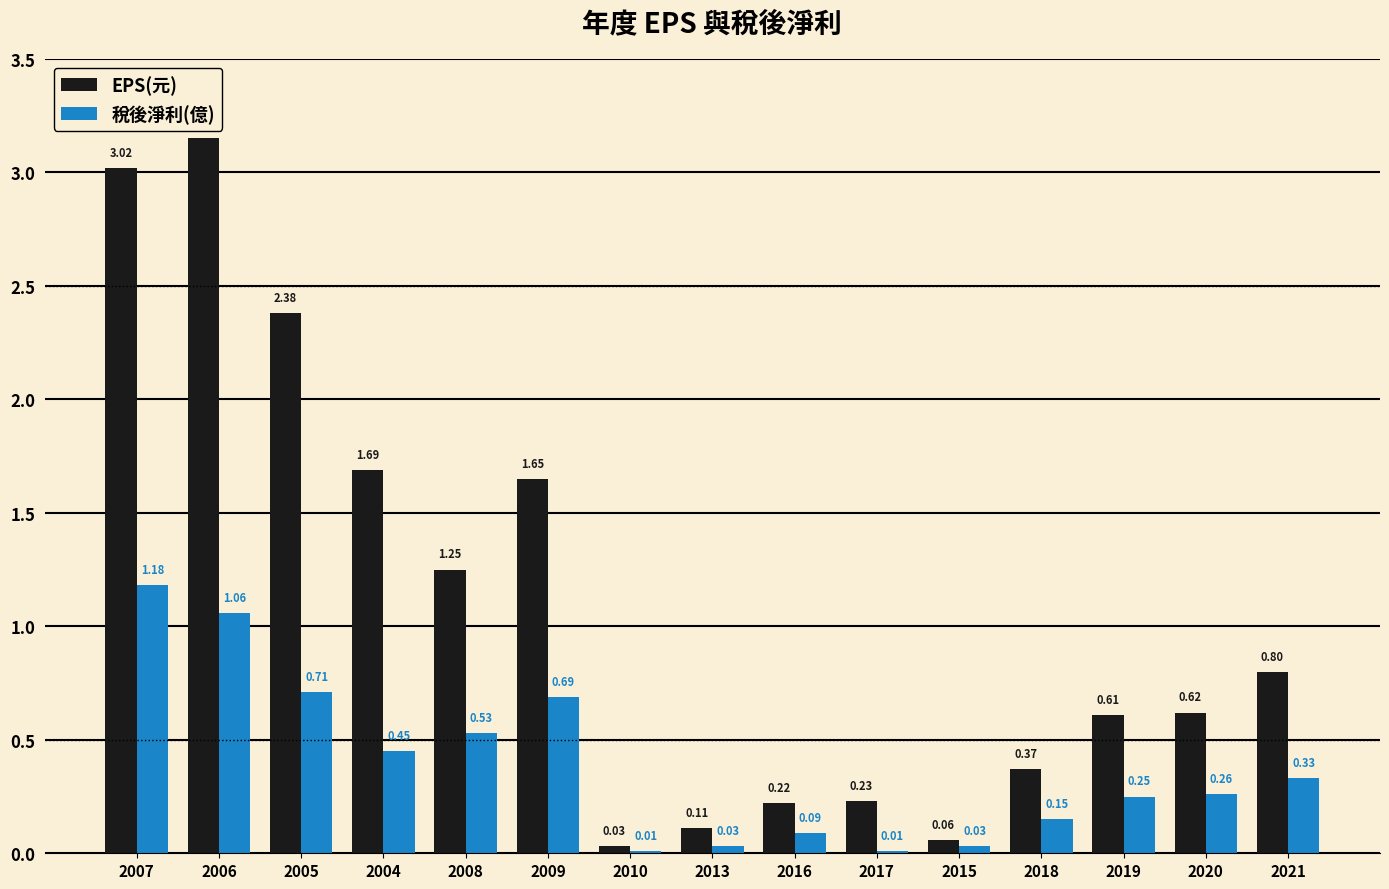

What are all the series names shown in the legend?

EPS(元), 稅後淨利(億)